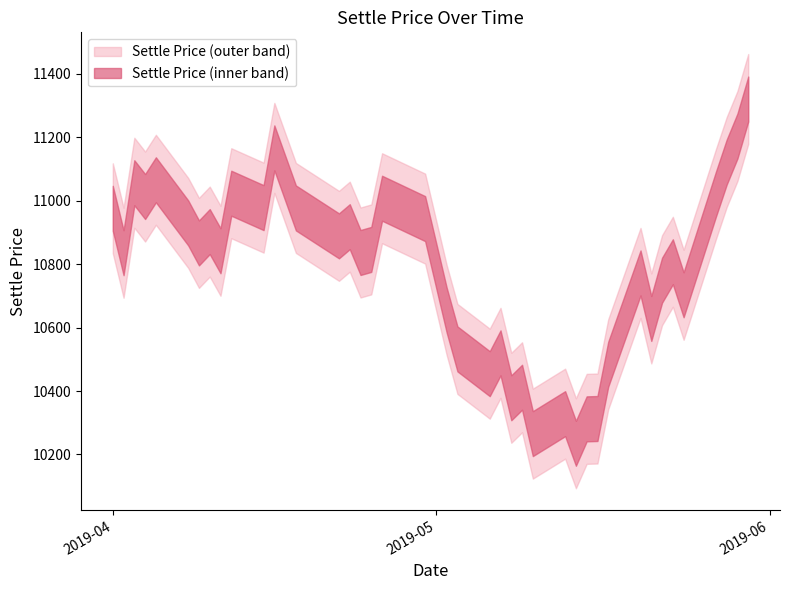

How many data points are less than 10846?

20